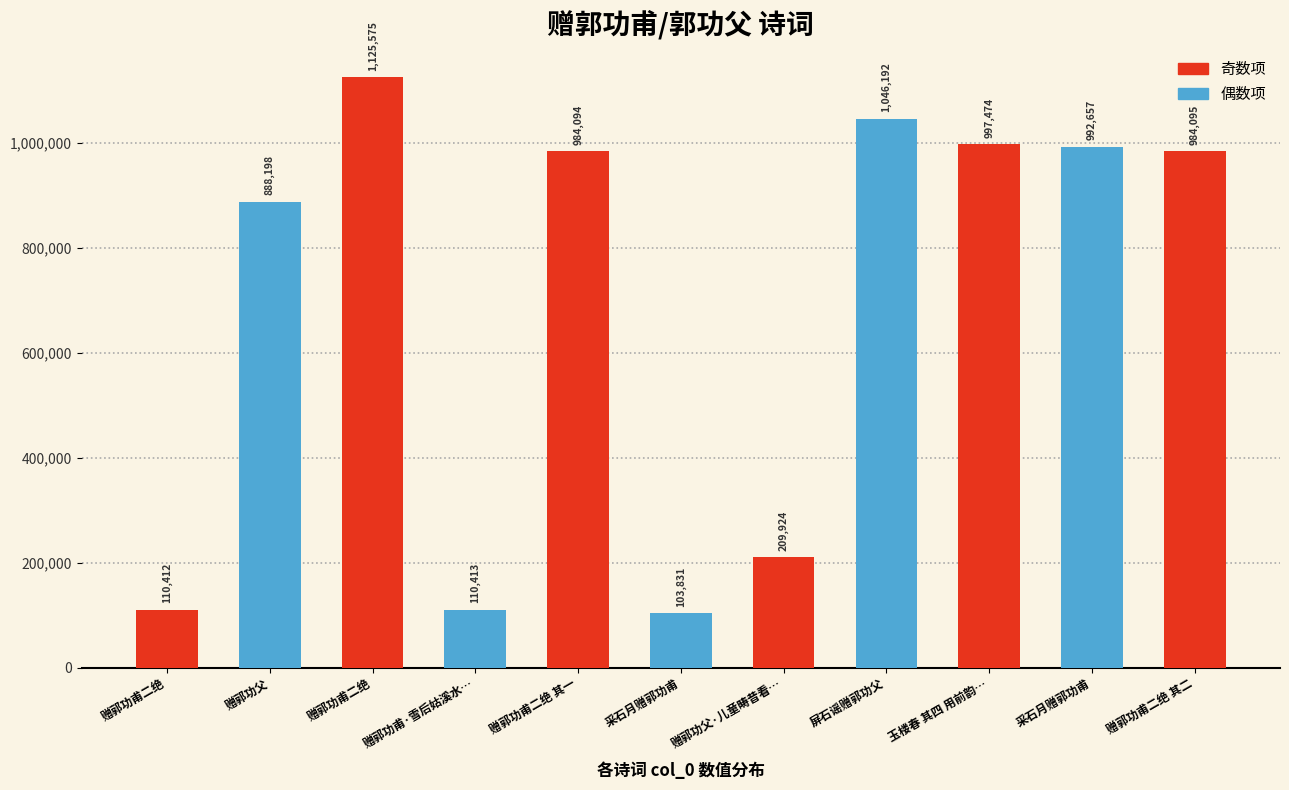

Does the chart contain any negative values?

No